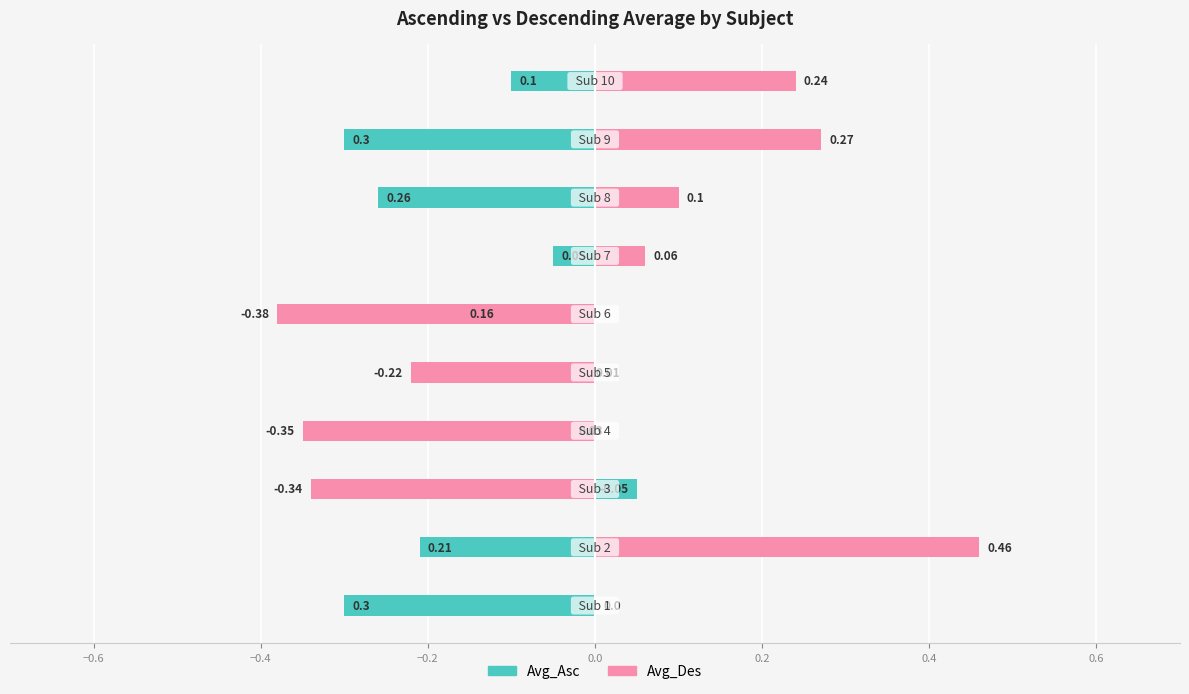

List the series in order of their overall mean, lowest first.

Avg_Asc, Avg_Des